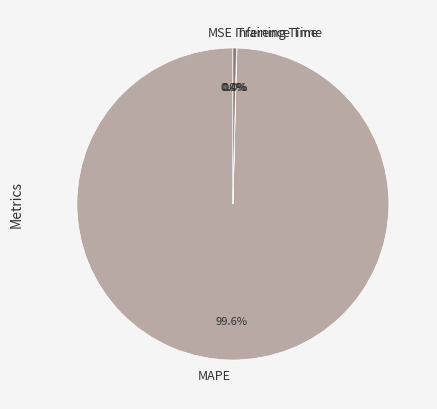

What is the majority slice?

MAPE